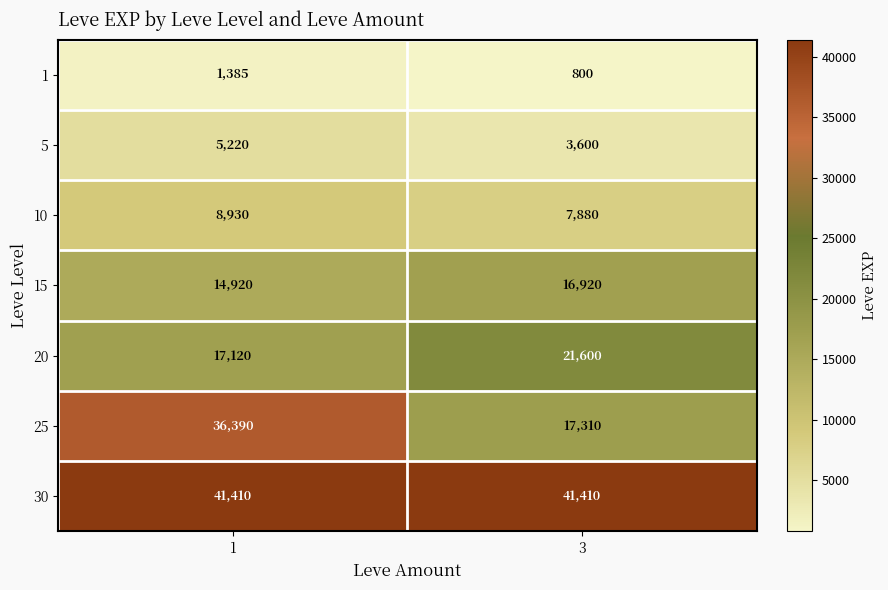

Reading left to right, extract all data points from this chart.

1: 1=1385	3=800
5: 1=5220	3=3600
10: 1=8930	3=7880
15: 1=14920	3=16920
20: 1=17120	3=21600
25: 1=36390	3=17310
30: 1=41410	3=41410